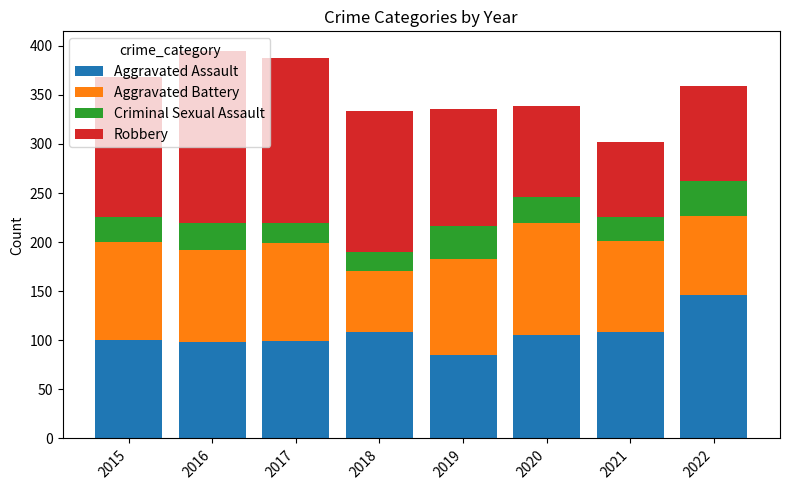

Which category has the lowest value in the Aggravated Assault series?

2019